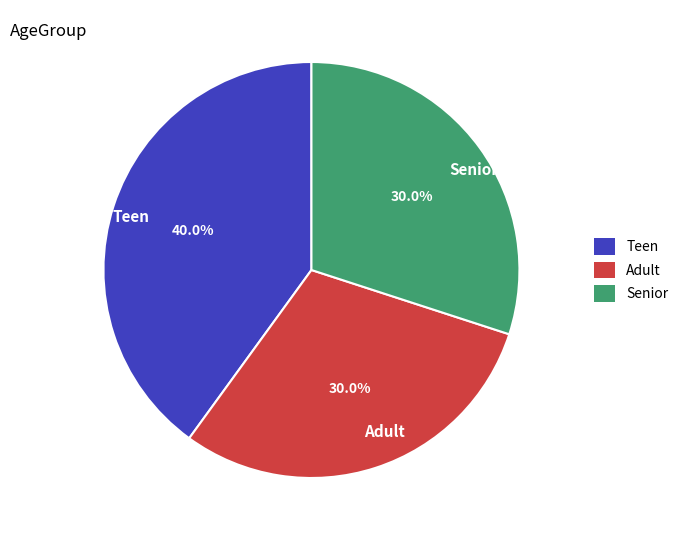

What portion of the pie excludes Teen?

60.0%